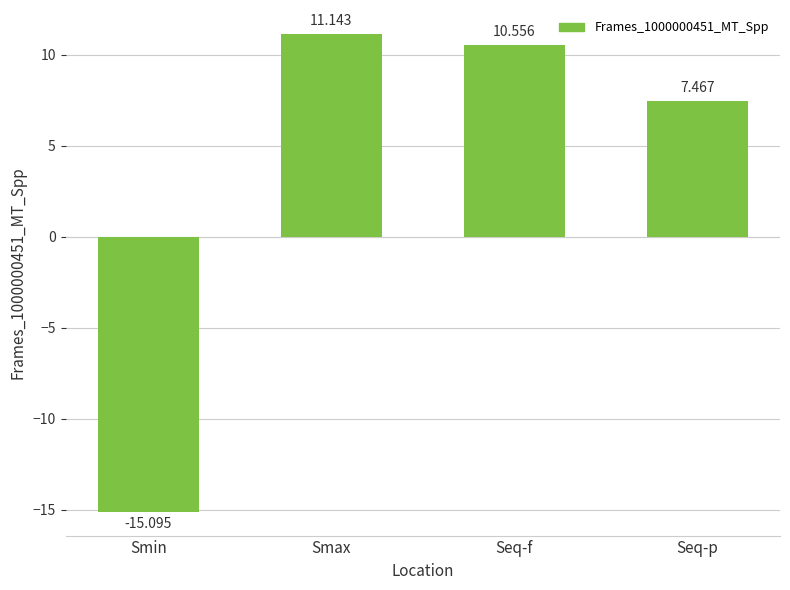

What is the label of the 2nd bar from the left?

Smax